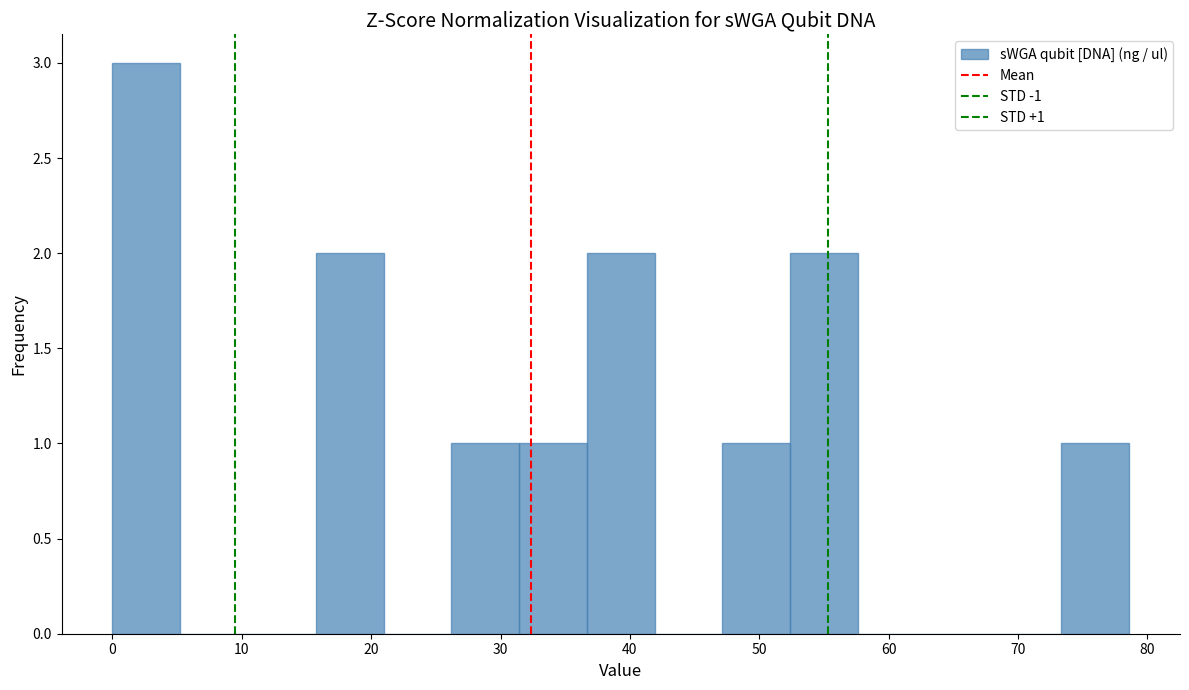

Over which range of the x-axis is the bar tallest?

0 to 5